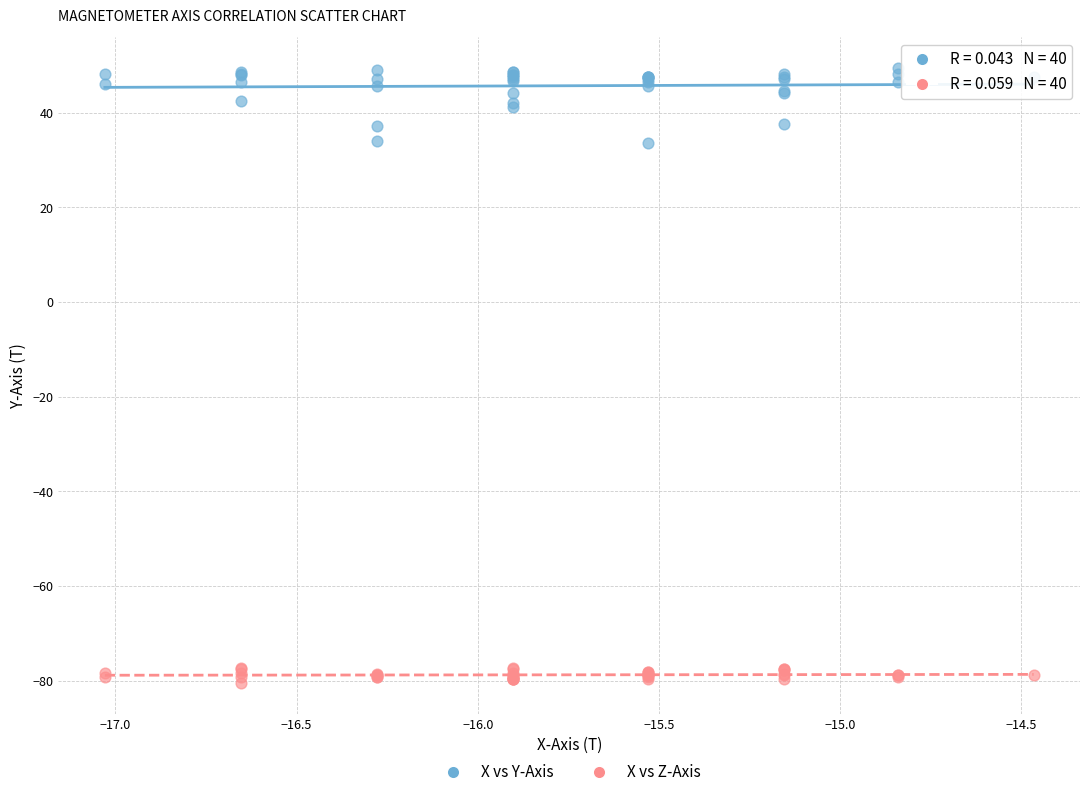

Which series reaches the maximum Y coordinate?

X vs Y-Axis